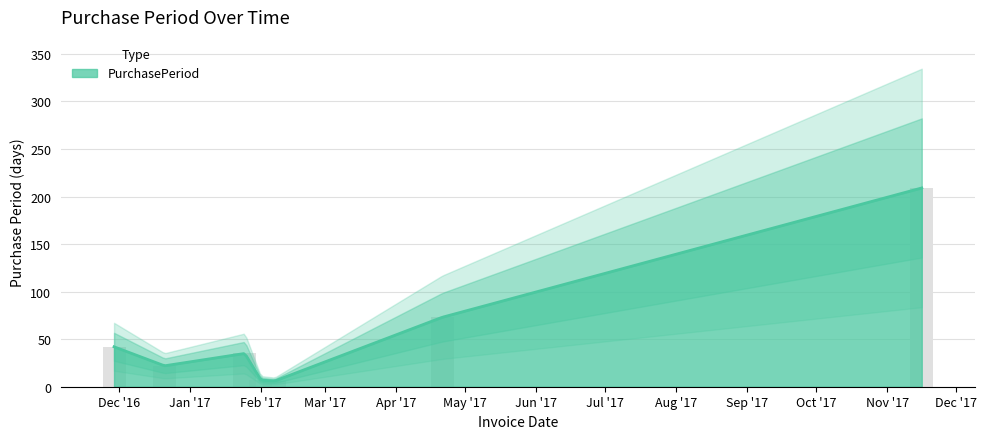

What is the change in value from 2016-11-29 to 2017-02-07?

-36